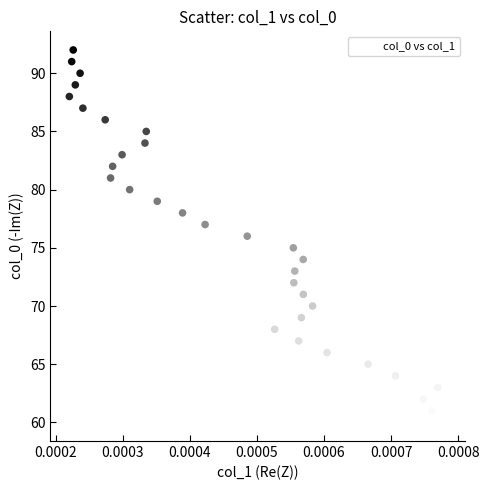

What is the range of Y values (max minus min)?

32